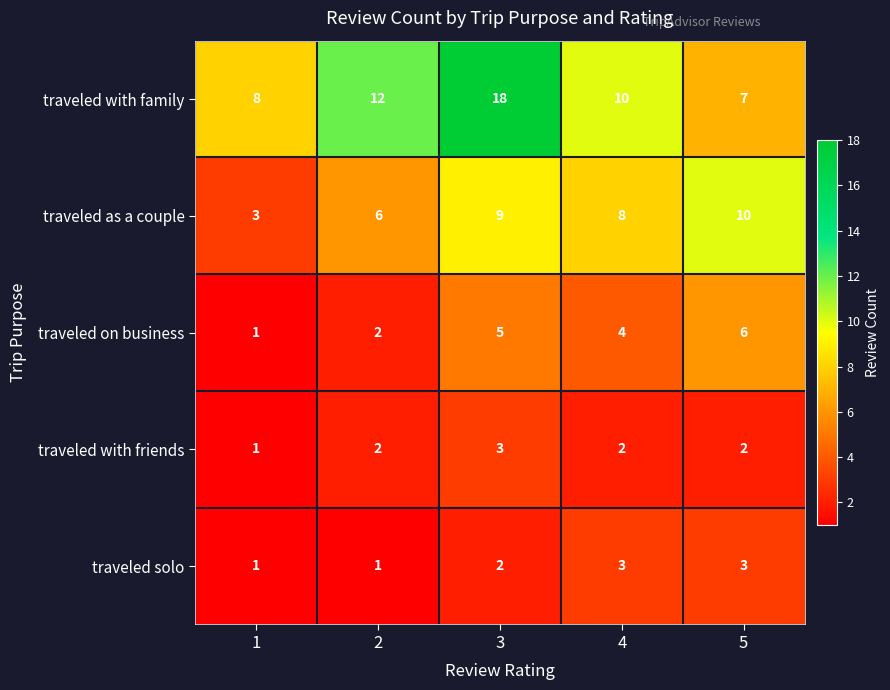

What is the maximum value for traveled on business?

6